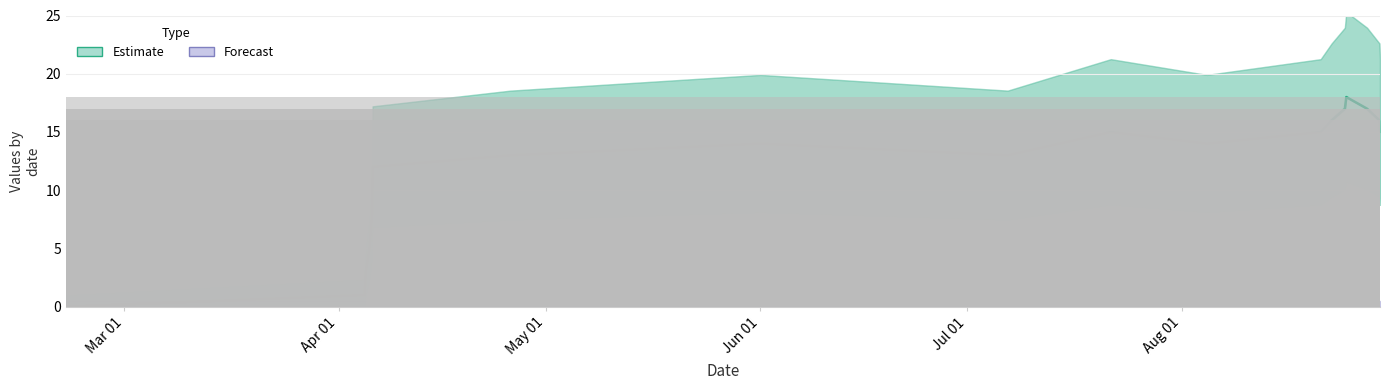

Is the value of Forecast at 15 greater than the value of Estimate at Jun 01?

No